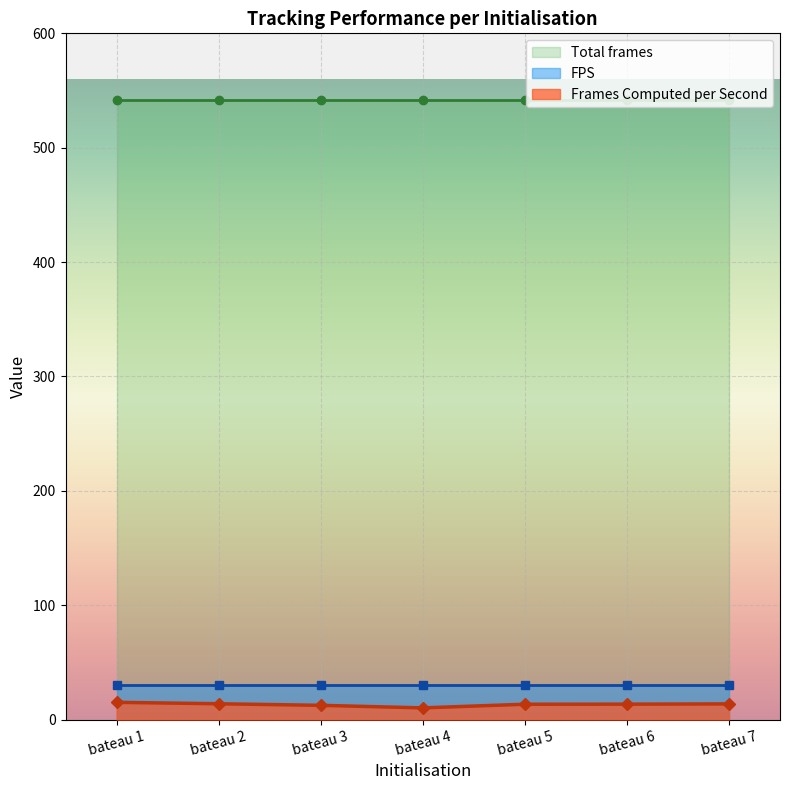

What is the value of the FPS point at the 5th from the left?

30.0